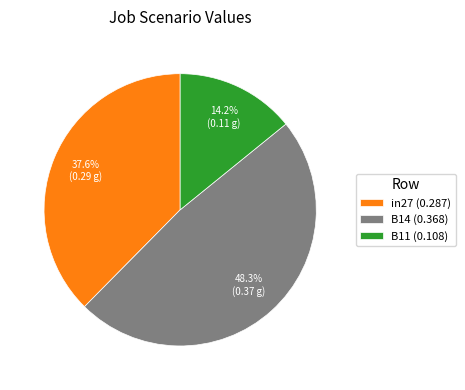

To the nearest percent, what is the combined percentage of in27 and B14?

86%